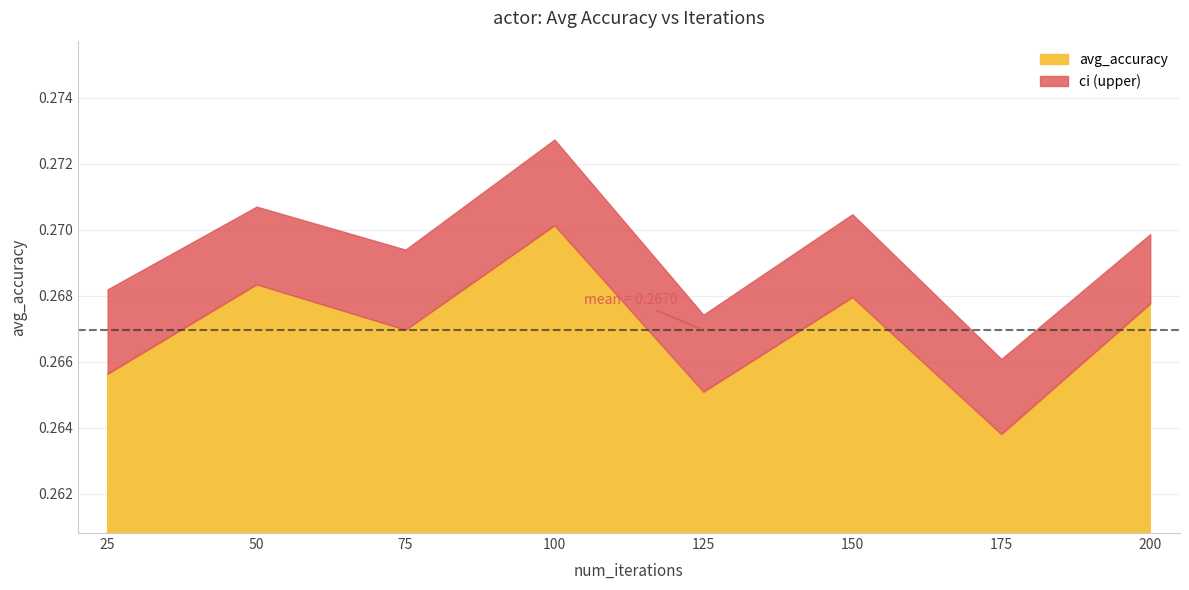

At which label does avg_accuracy reach its peak?

100